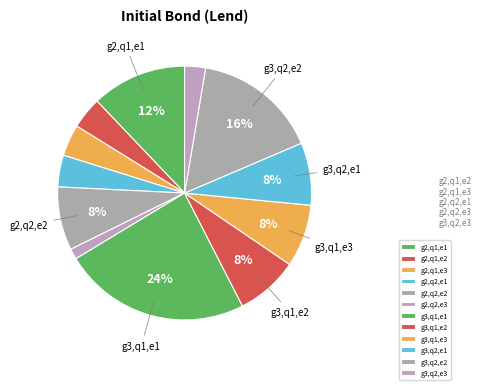

Is there a majority slice in this chart?

No